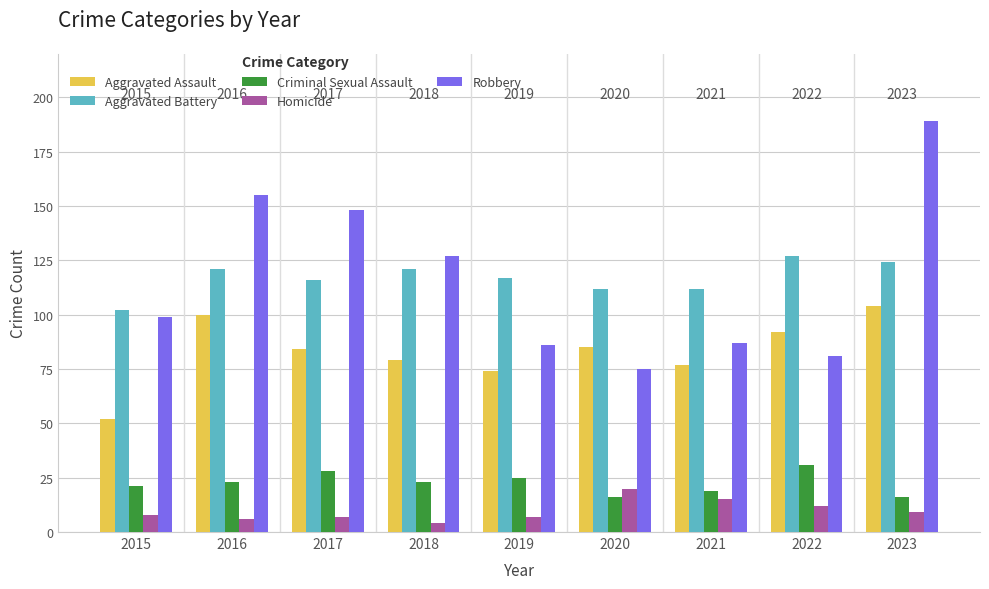

What is the minimum value for Robbery?

75